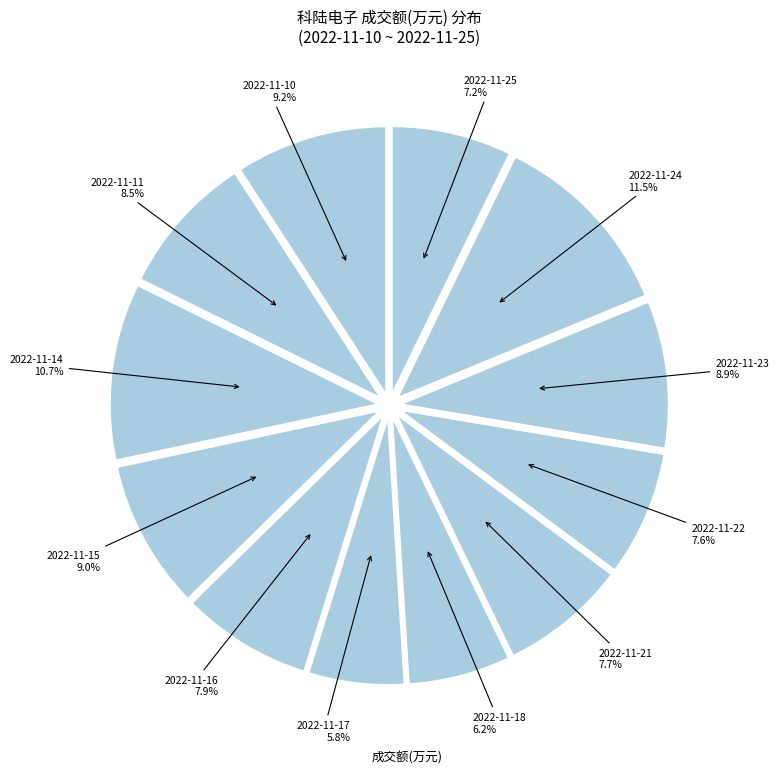

Rank the categories by value from highest to lowest.

2022-11-24, 2022-11-14, 2022-11-10, 2022-11-15, 2022-11-23, 2022-11-11, 2022-11-16, 2022-11-21, 2022-11-22, 2022-11-25, 2022-11-18, 2022-11-17